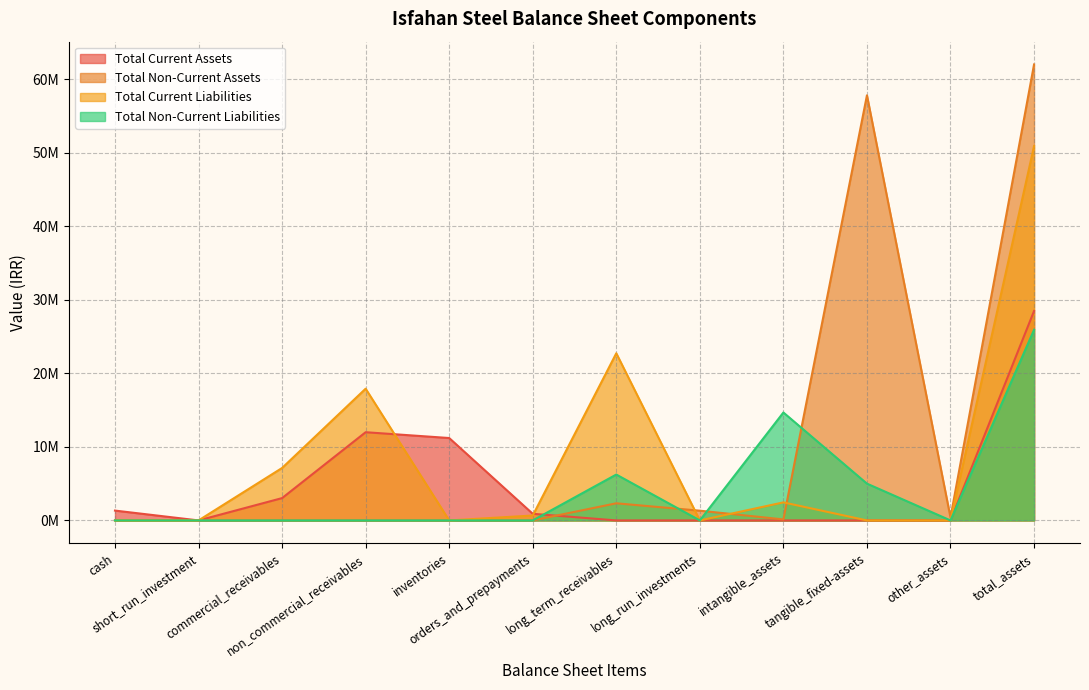

The total_current_liabilities series shows 72060555 at tangible_fixed-assets. True or false?

False